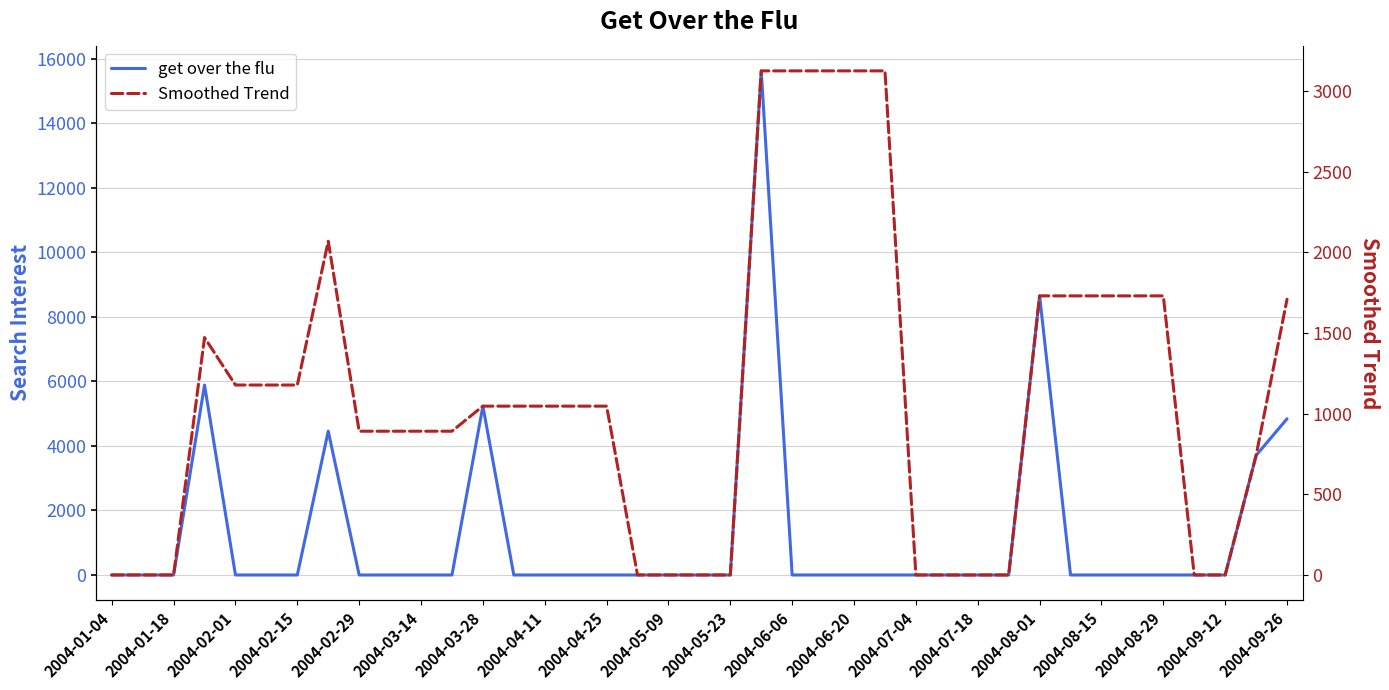

Which series has the largest range (max minus min)?

get over the flu